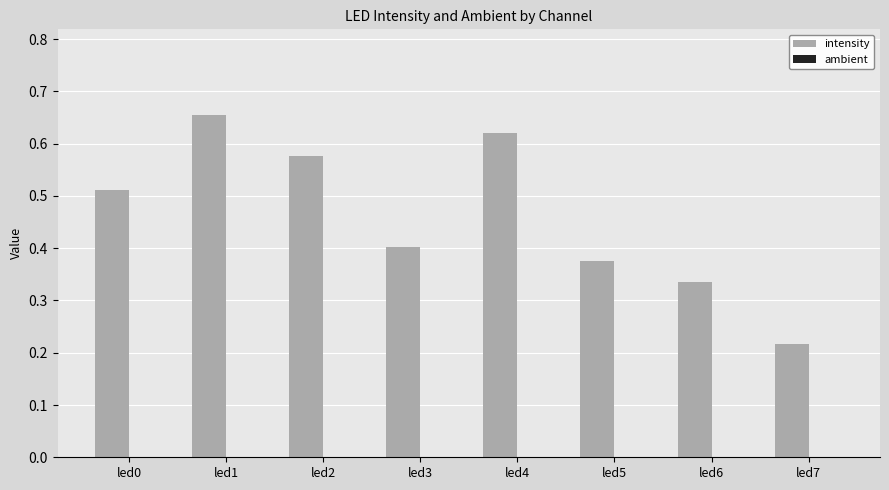

At which category does the chart reach its peak across all series?

led1